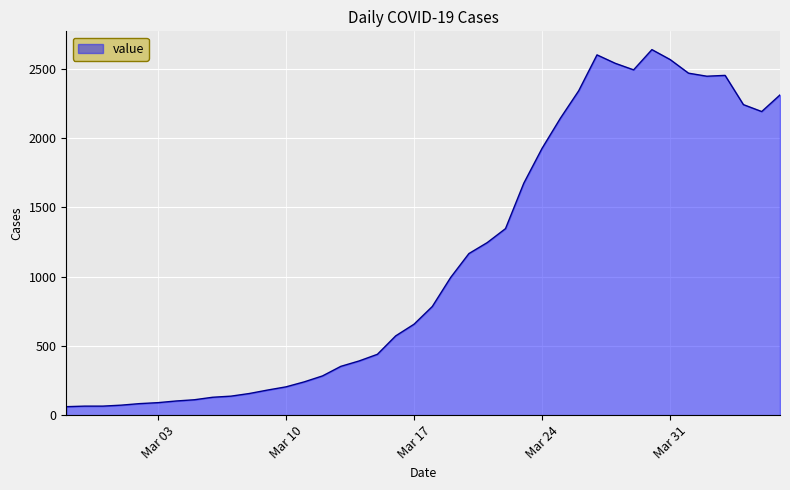

What is the maximum value shown in the chart?

2638